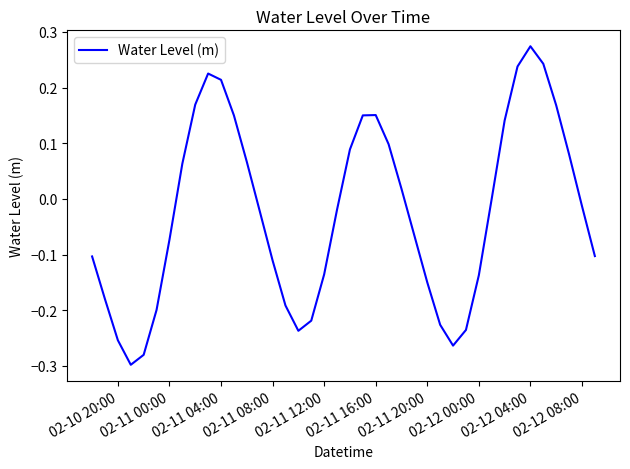

What is the sum of all values?

-1.0